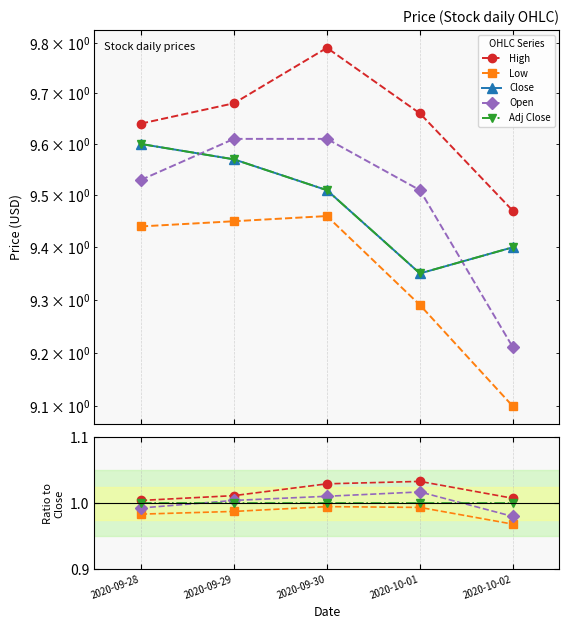

What is the spread (max minus min) of values at 2020-10-02?

8.4